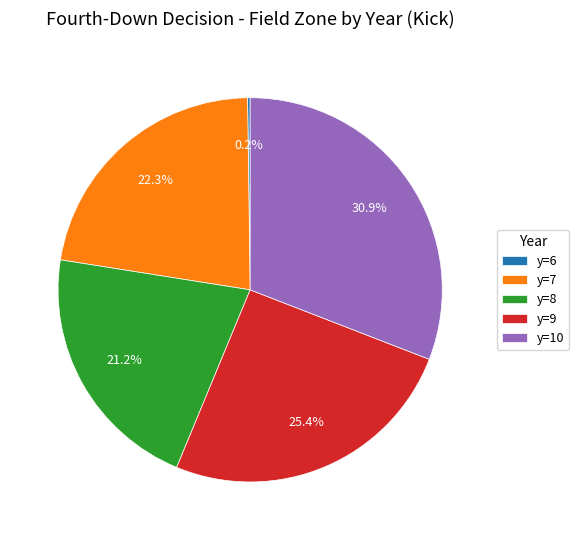

Does y=8 represent more than half of the total?

No